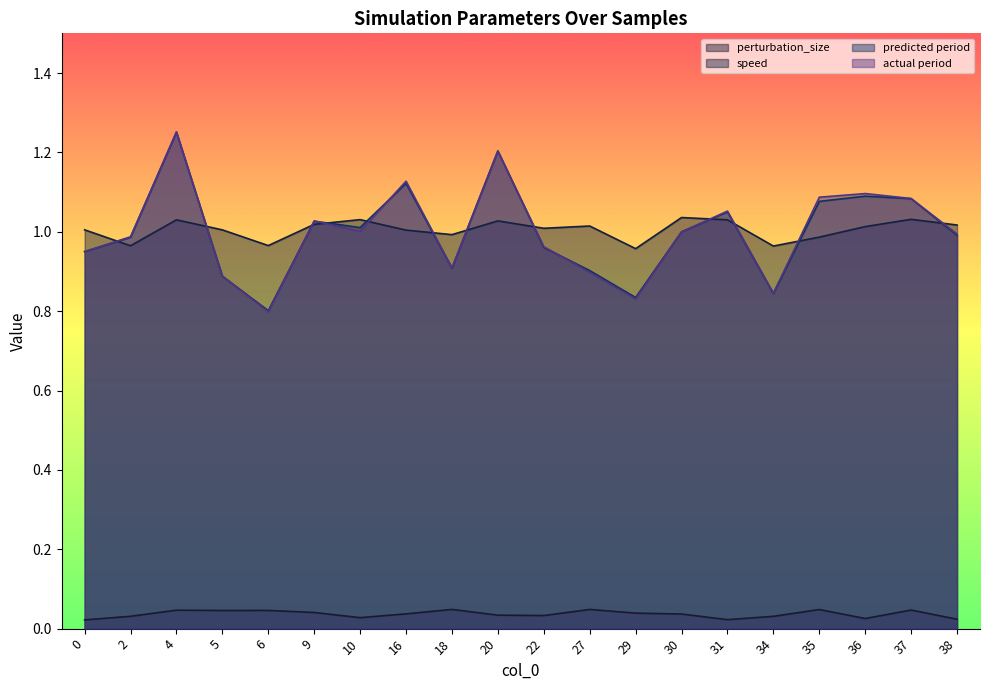

True or false: predicted period has a value of 0.3 at 30.

False